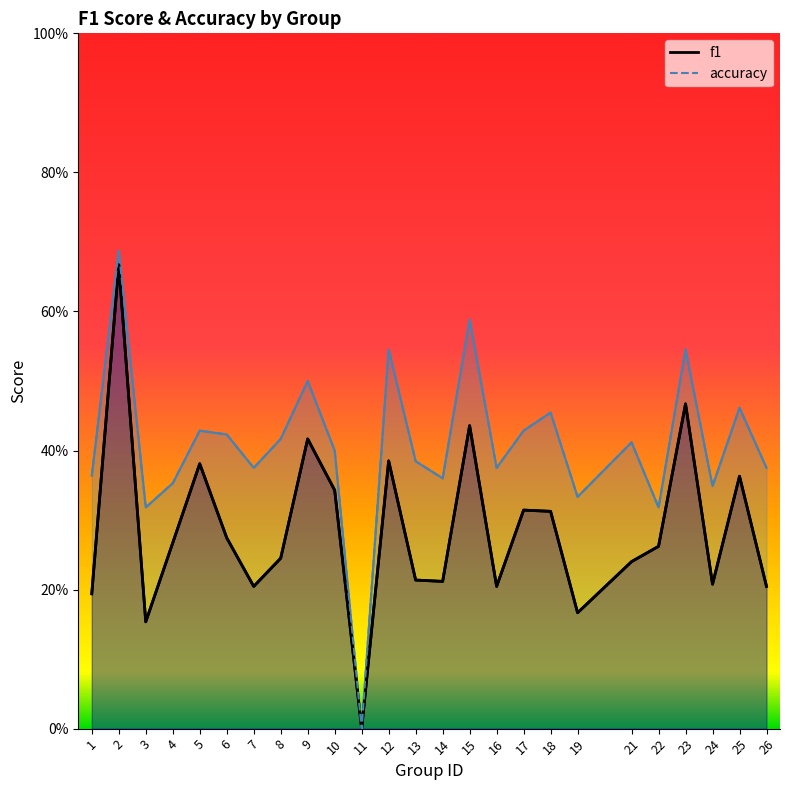

What is the difference between the maximum and minimum values in the f1 series?

0.7